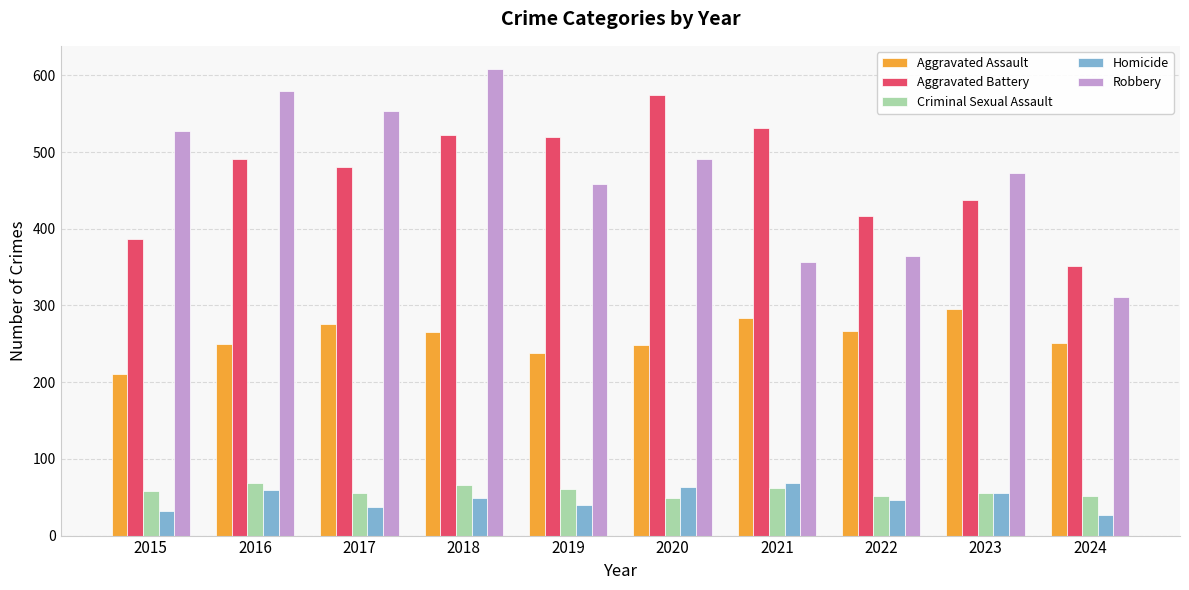

The Criminal Sexual Assault series shows 58 at 2015. True or false?

True